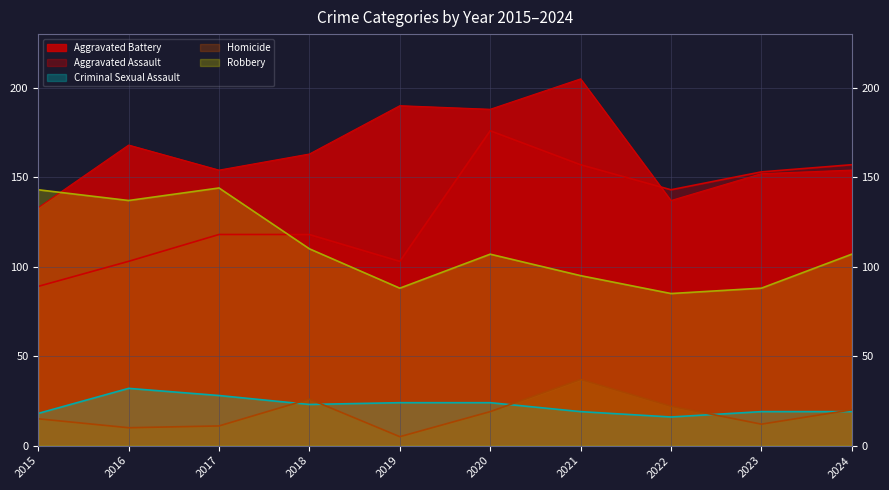

The value of Robbery at 2019 is 156. True or false?

False